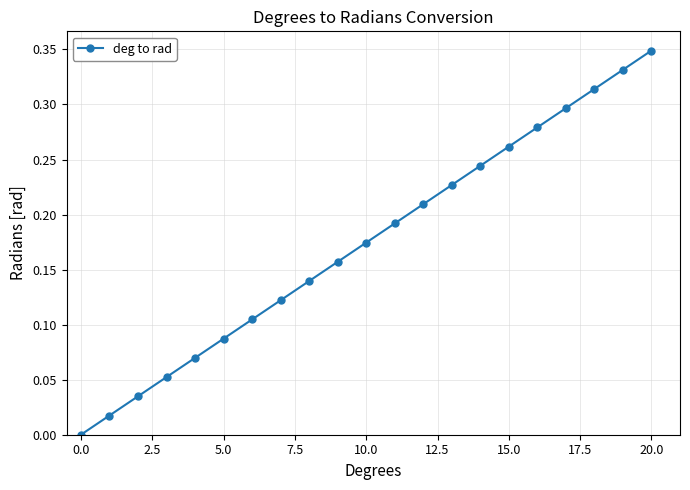

What is the sum of all values?

3.7